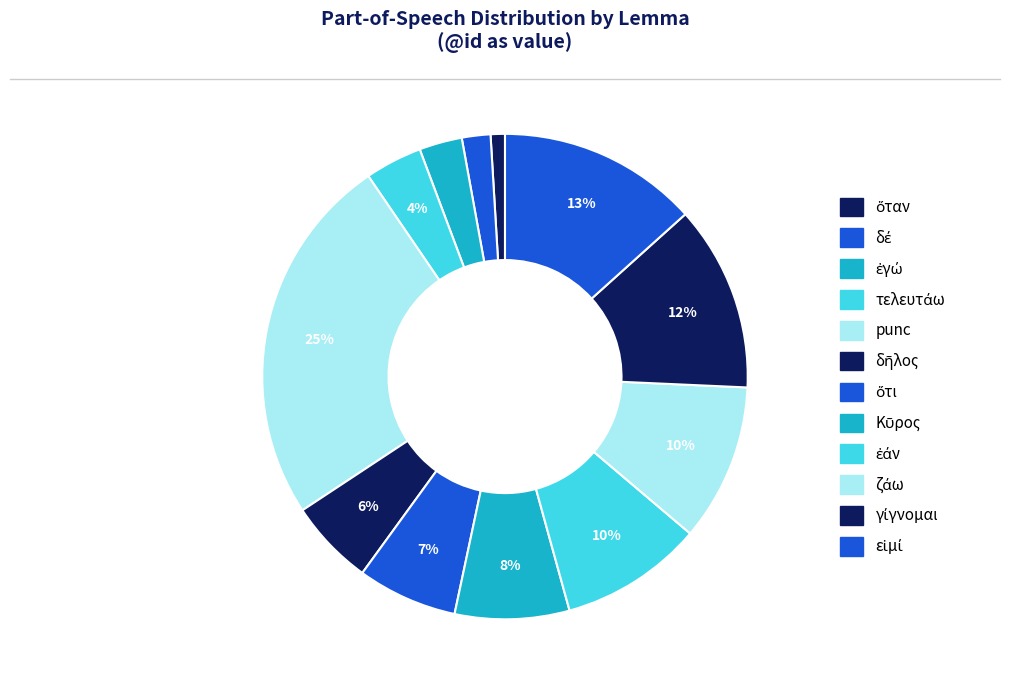

Count the number of slices in the pie.

12